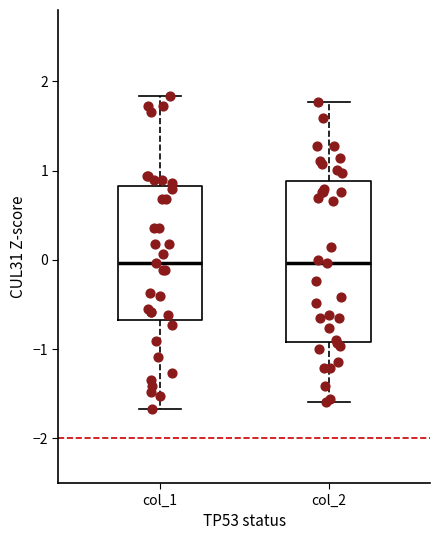

Reading left to right, read every box against the y-axis: the position of its median line, the range the box covers, and the ends of its whiskers. The values are not printed on the chart, so give them approximately, as read against the axis.

col_1: median 0.0, box -0.7 to 0.8, whiskers -1.7 to 1.8
col_2: median 0.0, box -0.9 to 0.9, whiskers -1.6 to 1.8